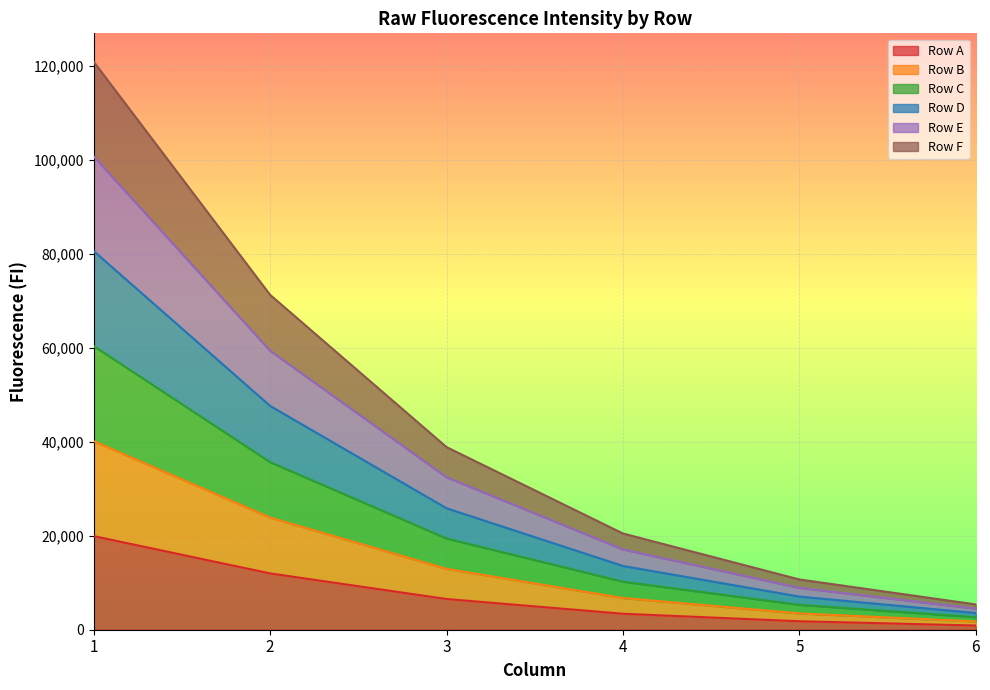

At 5, list the series in order from largest to smallest.

Row C, Row E, Row B, Row D, Row F, Row A